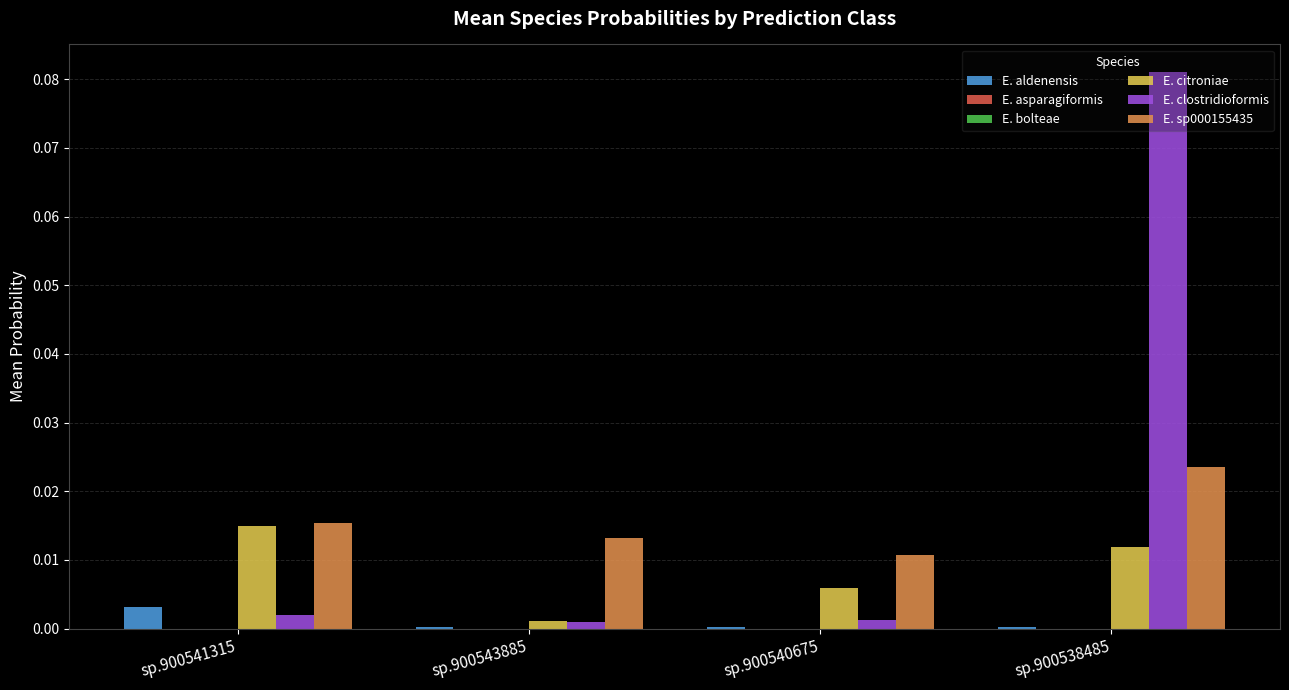

The value of E. clostridioformis at sp.900540675 is 0.0. True or false?

True